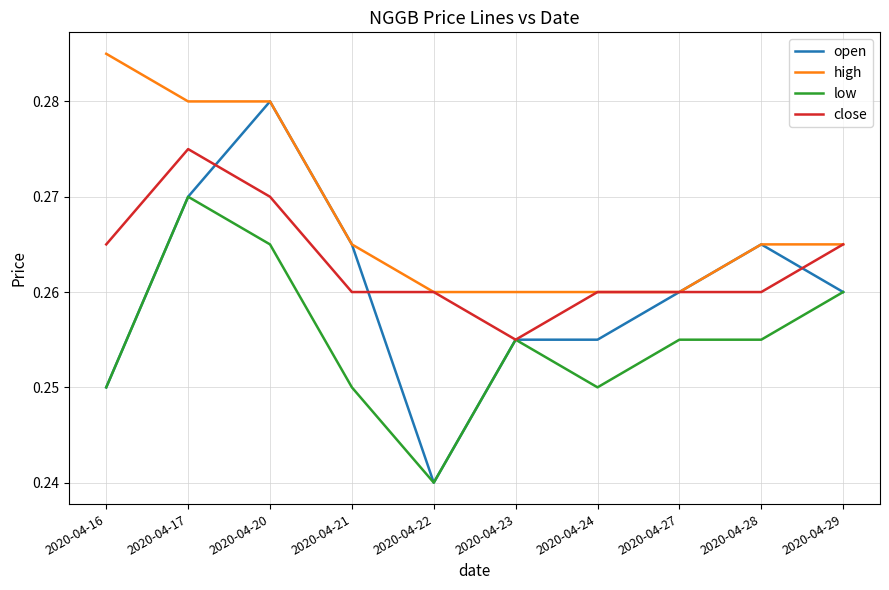

At which label is close closest to 0?

2020-04-23